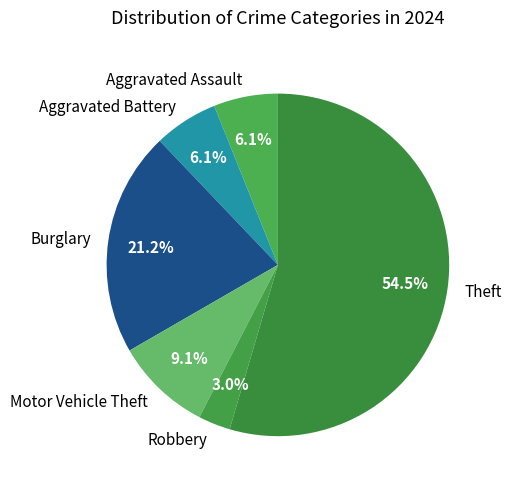

The Aggravated Battery slice represents 1% of the pie. True or false?

False